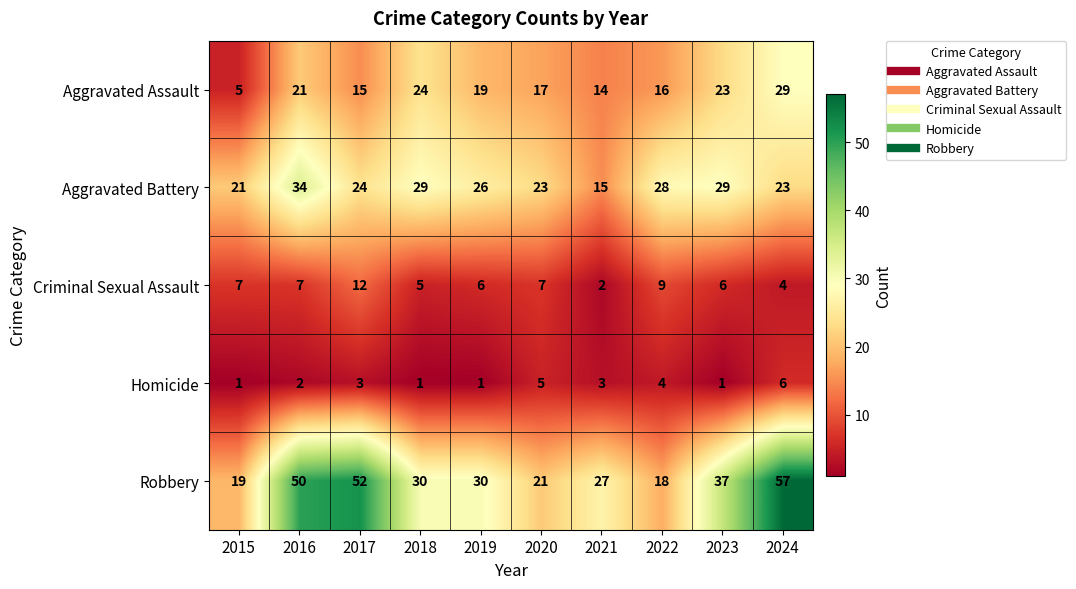

The value of Homicide at 2015 is 0. True or false?

False